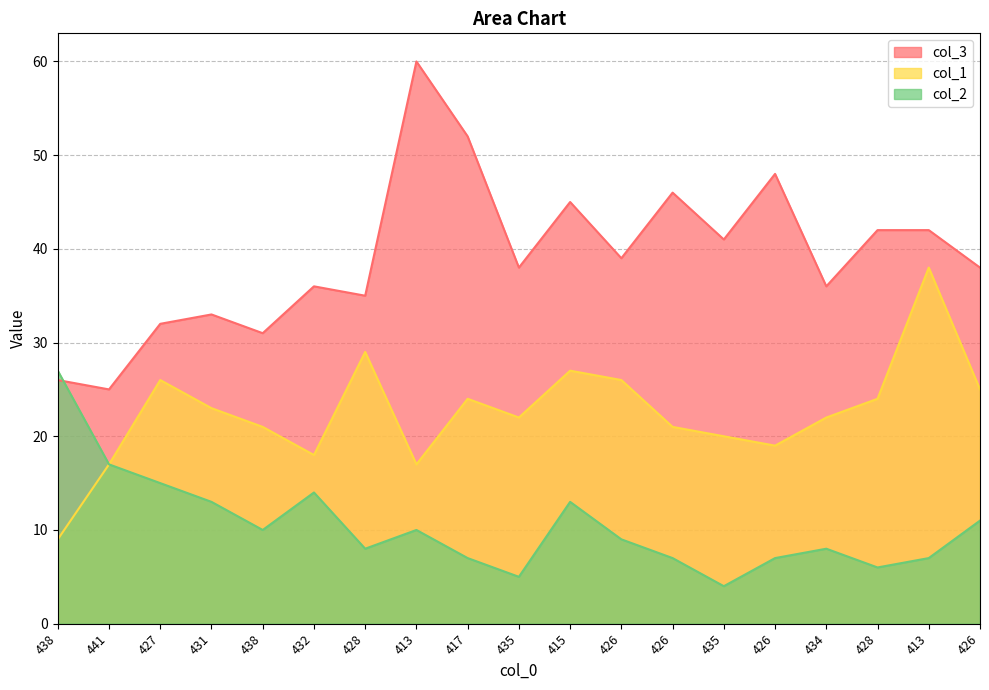

The col_2 series shows 5 at 434. True or false?

False